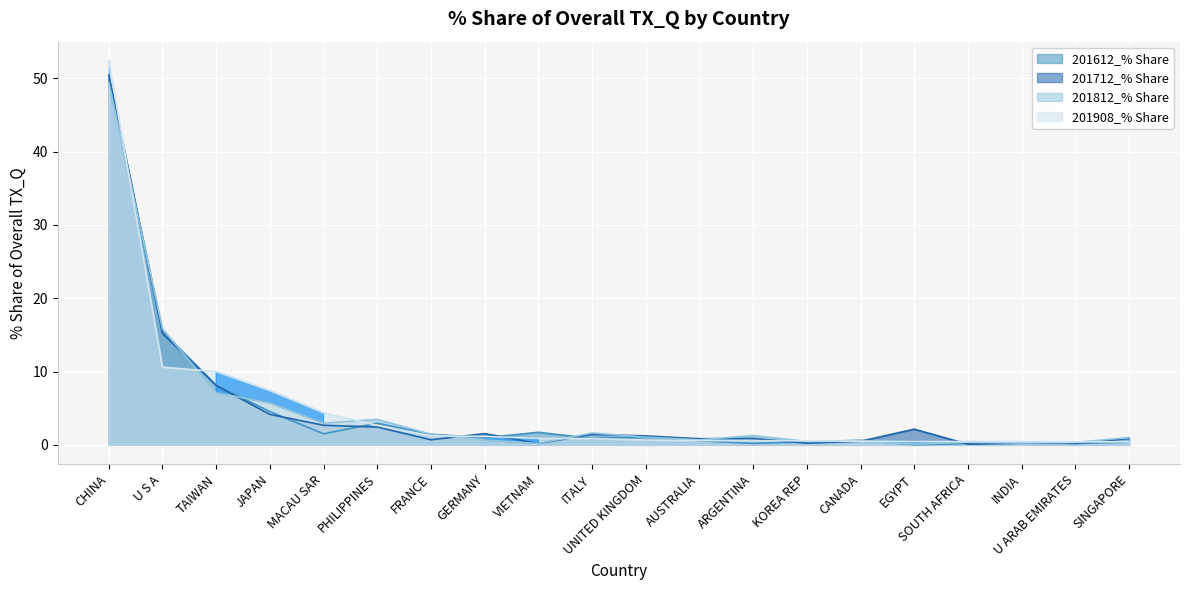

List the series in order of their peak value, lowest first.

201812_% Share, 201612_% Share, 201712_% Share, 201908_% Share